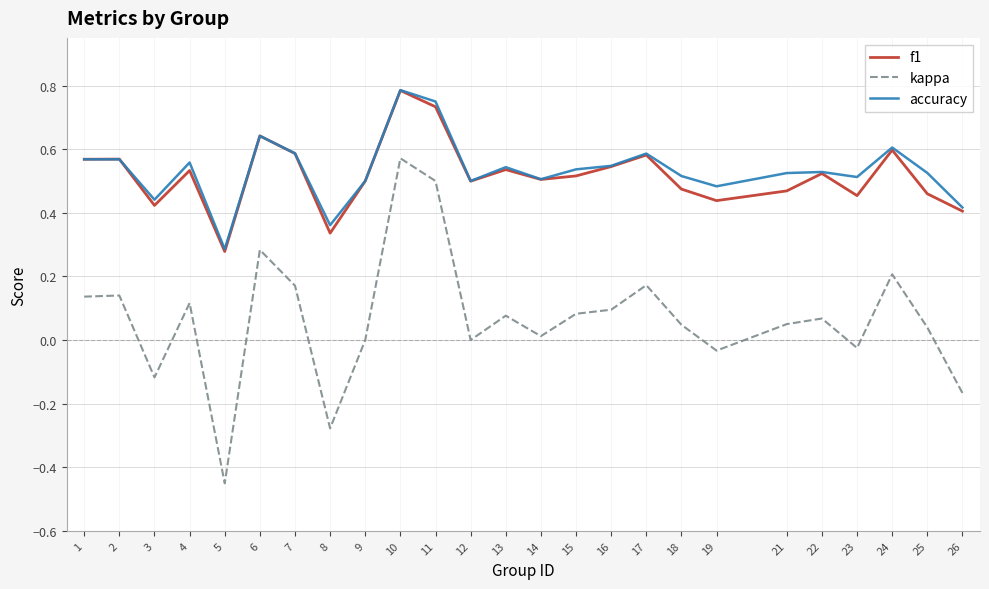

At how many categories does at least one series exceed 0?

25